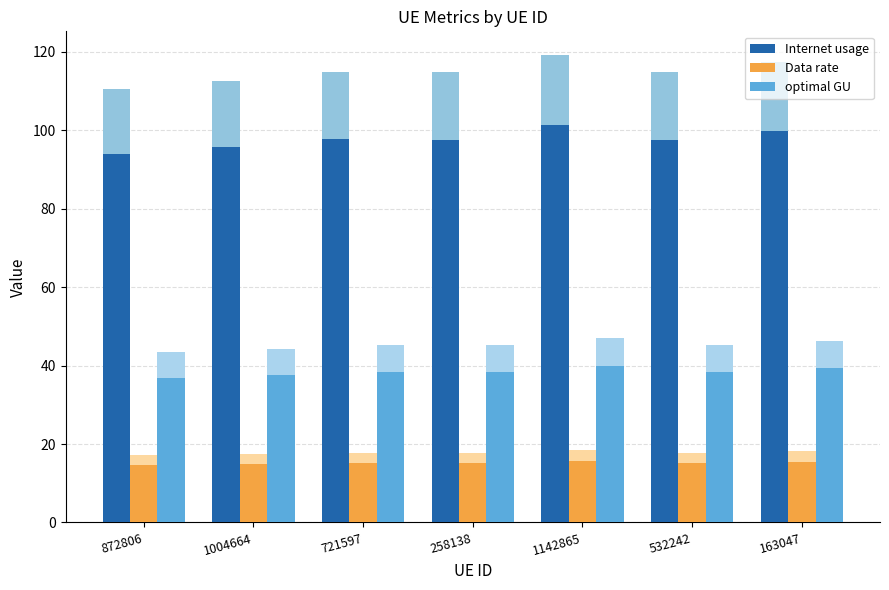

Count the number of data series in this chart.

3